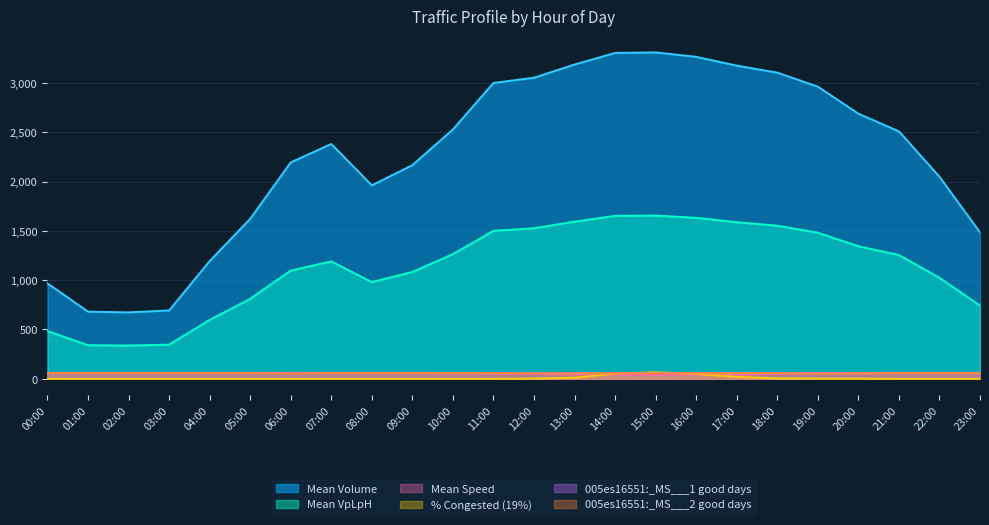

At 22:00, list the series in order from largest to smallest.

Mean Volume, Mean VpLpH, Mean Speed, 005es16551:_MS___1 good days, 005es16551:_MS___2 good days, % Congested (19%)